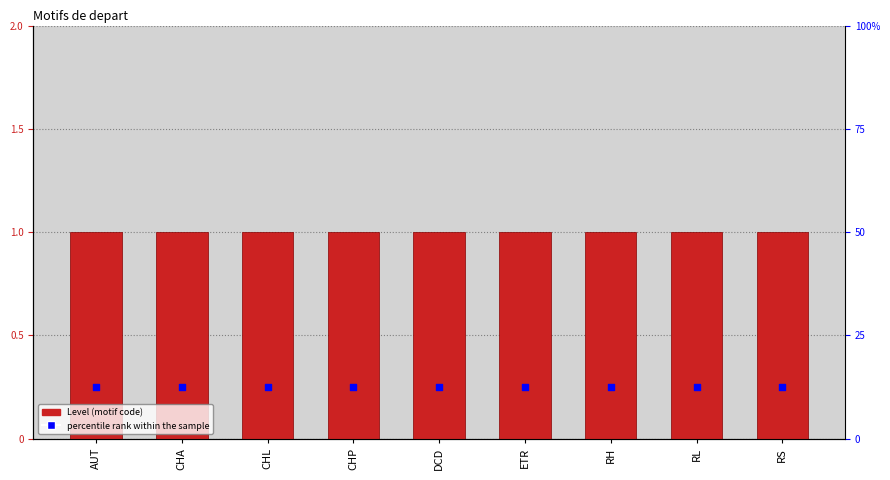

Which series reaches the maximum Y coordinate?

Level